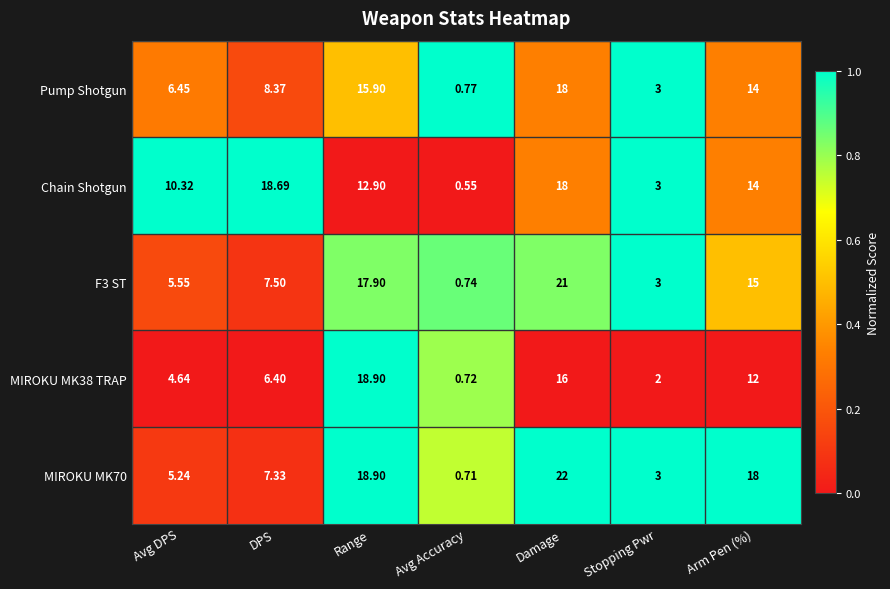

What is the total value across all series at Stopping Pwr?

14.0